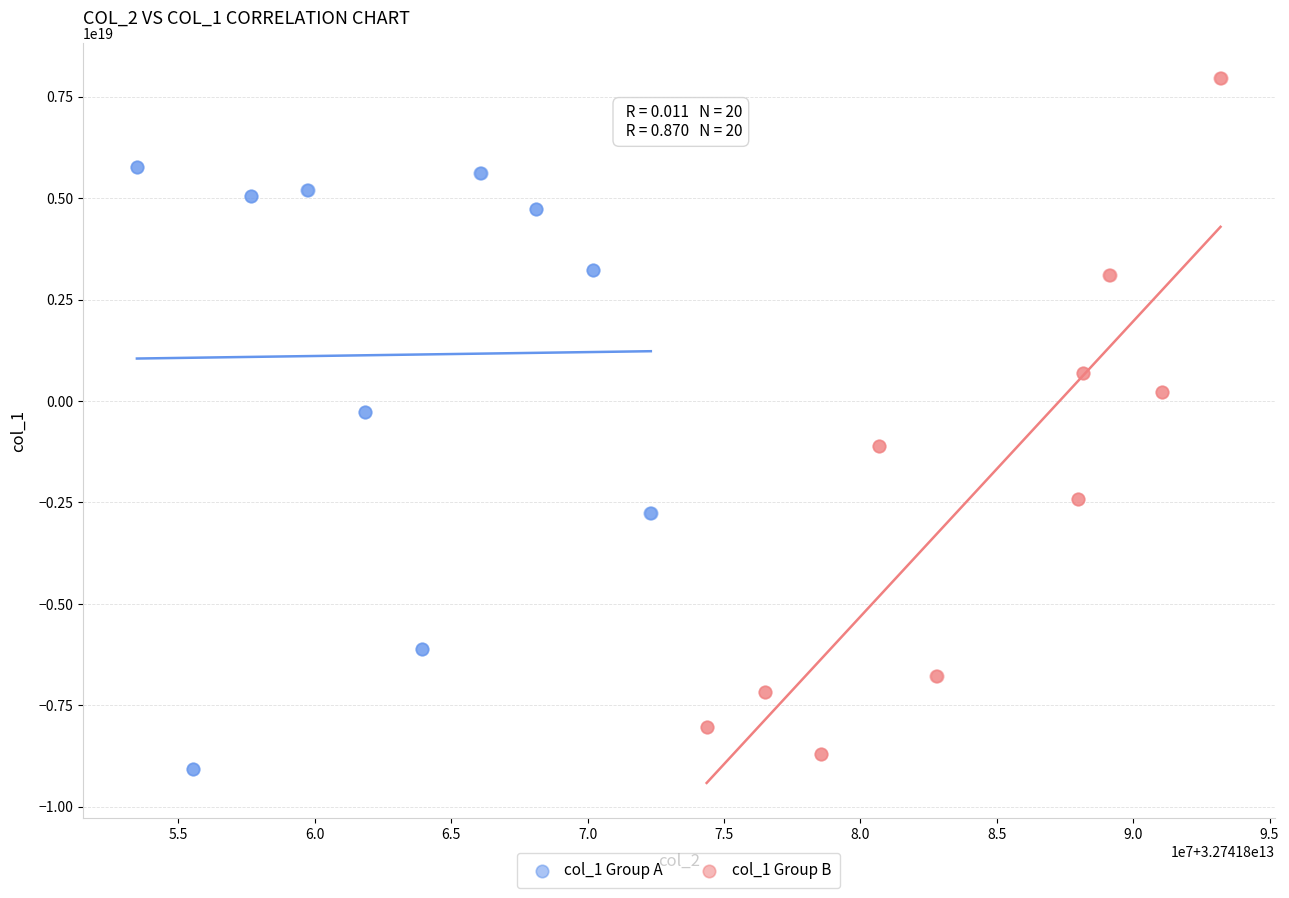

What are all the series names shown in the legend?

col_1 Group A, col_1 Group B